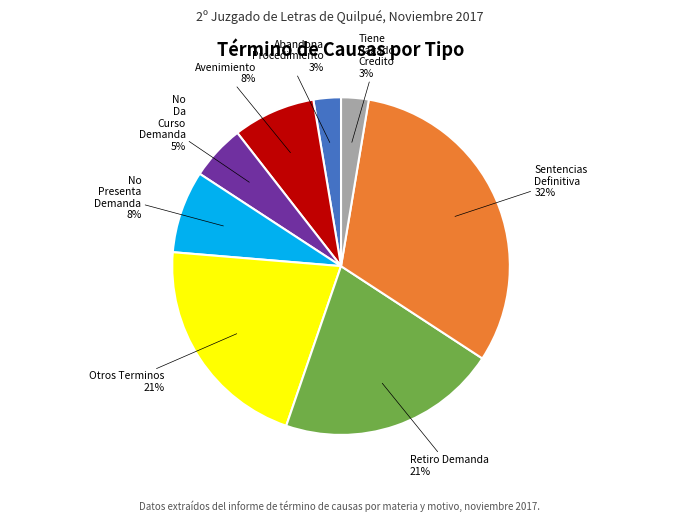

Which category has the biggest portion of the pie?

Sentencias Definitiva